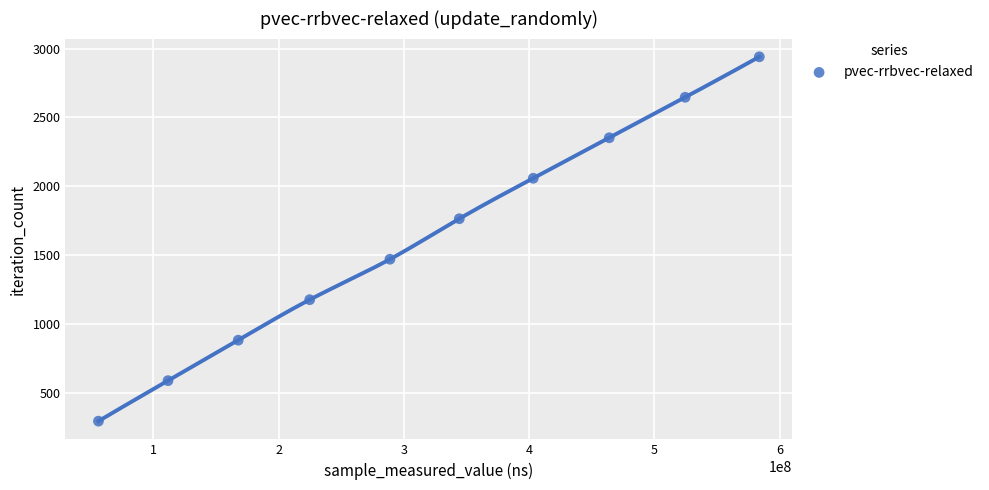

What is the average Y value?

1617